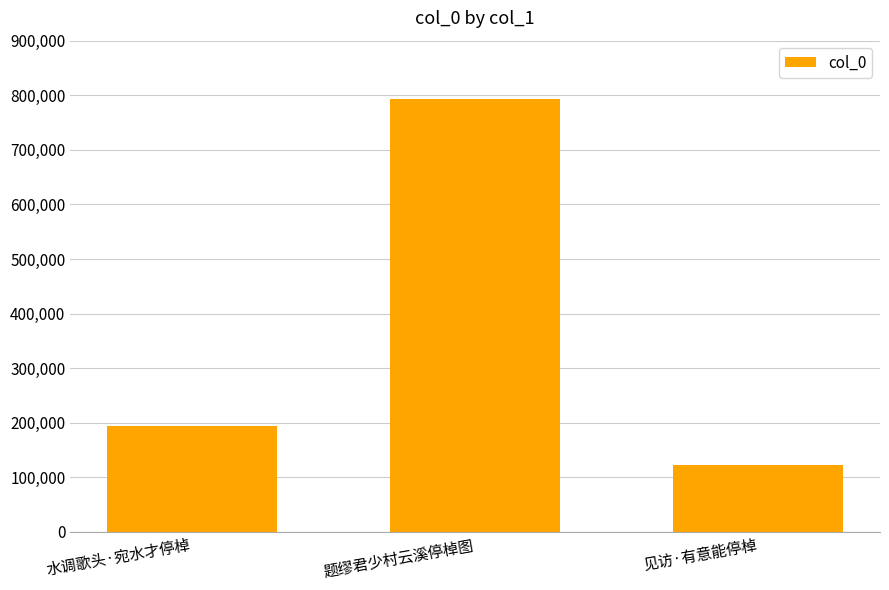

Is it true that the value at 水调歌头·宛水才停棹 is 193511?

True